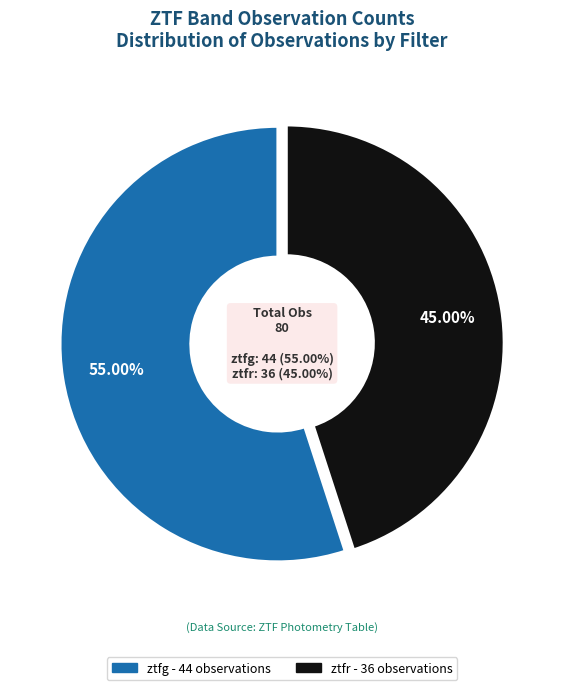

What is the largest slice in the pie chart?

ztfg